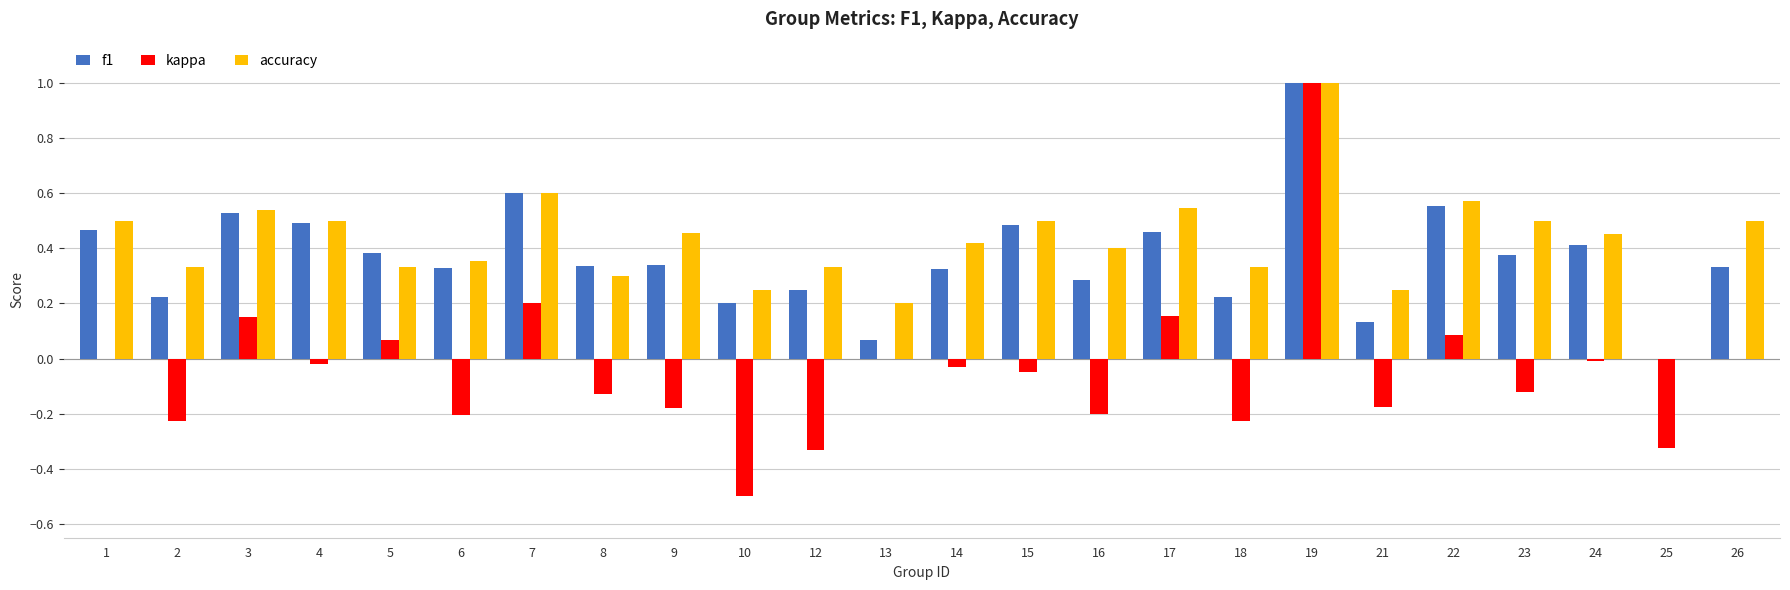

Which series has the largest total across all categories?

accuracy